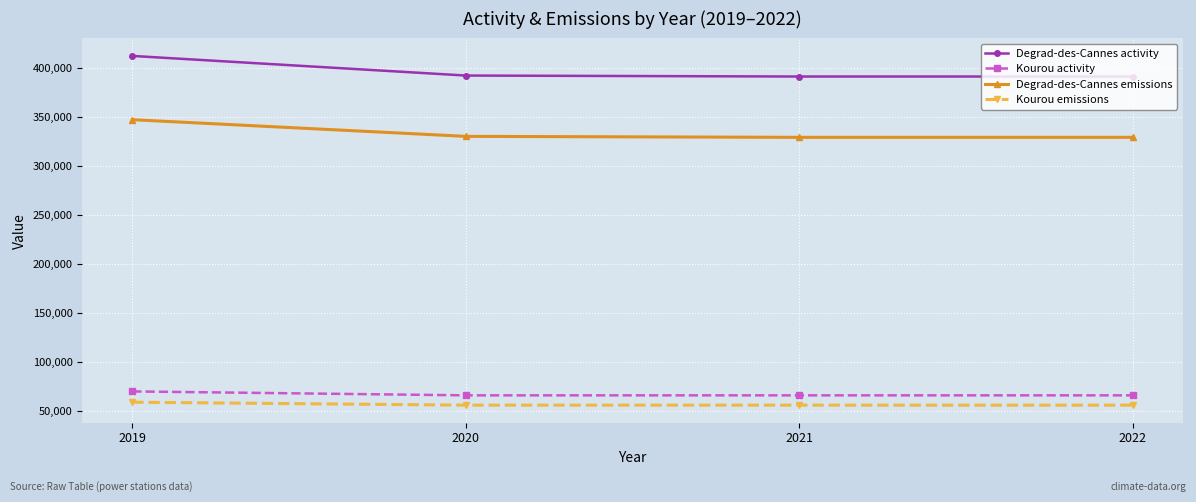

The value of Kourou emissions at 2021 is 29694. True or false?

False